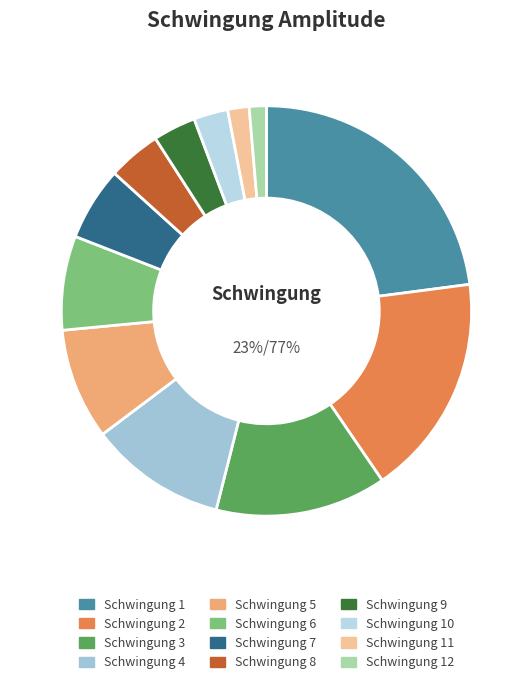

Rank the categories by value from lowest to highest.

12, 11, 10, 9, 8, 7, 6, 5, 4, 3, 2, 1